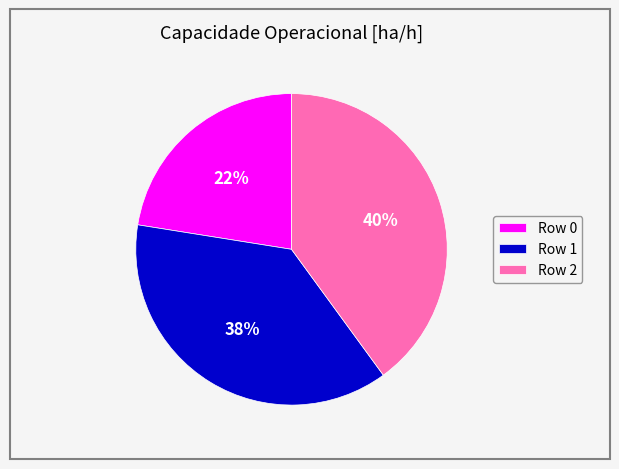

What percentage is the Row 0 slice, to the nearest percent?

22%